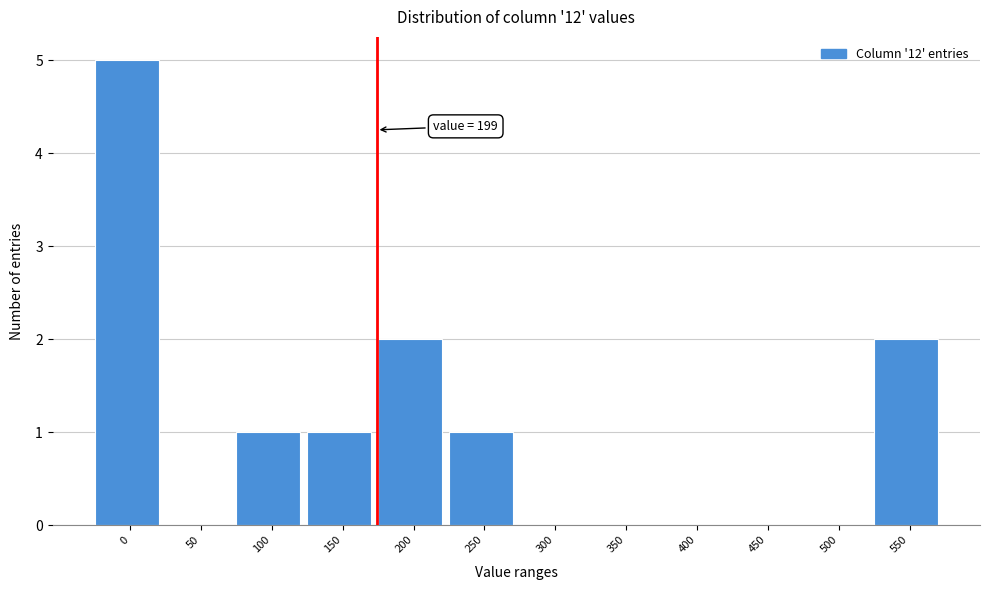

Reading left to right, what are all the values shown in this chart?

0=5	50=0	100=1	150=1	200=2	250=1	300=0	350=0	400=0	450=0	500=0	550=2